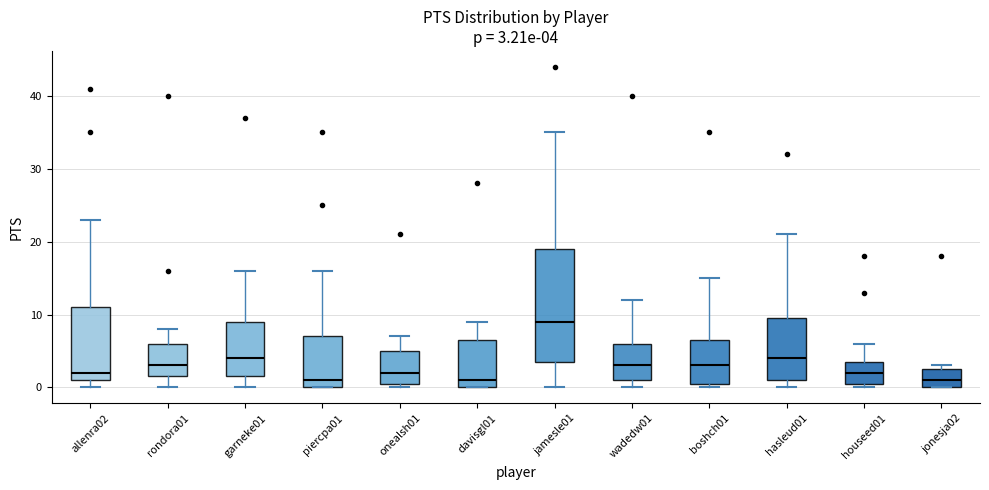

Which box has the highest median line?

jamesle01